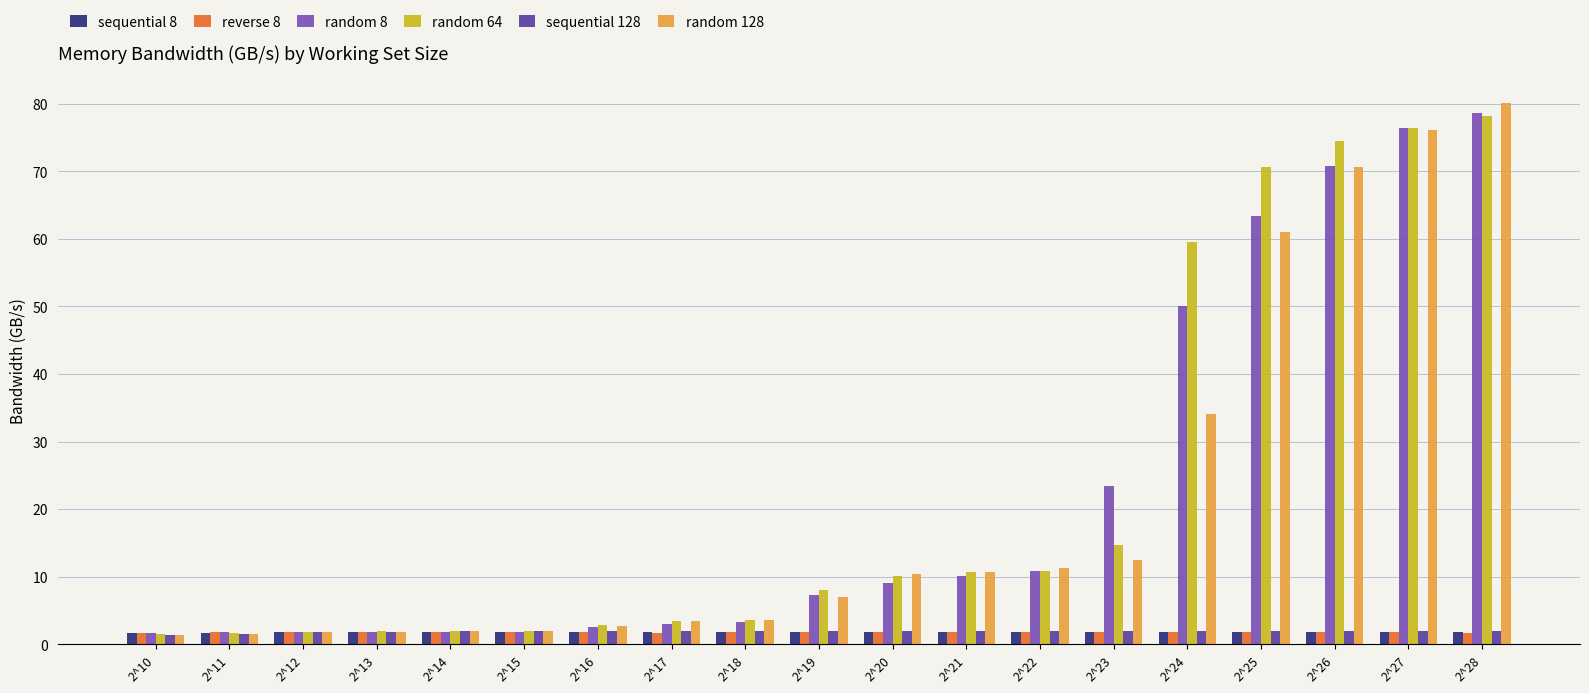

What are all the series names shown in the legend?

sequential 8, reverse 8, random 8, random 64, sequential 128, random 128